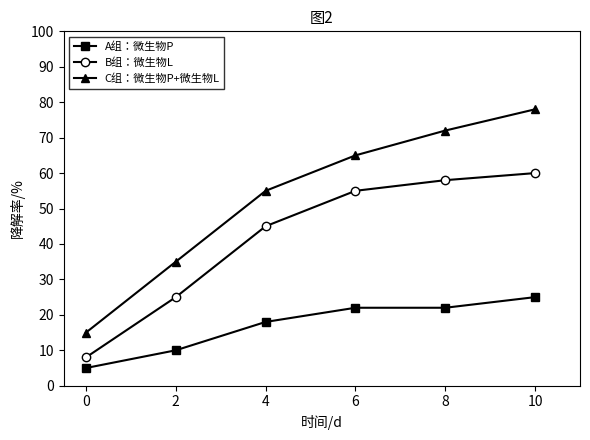

What is the greatest value displayed?

78